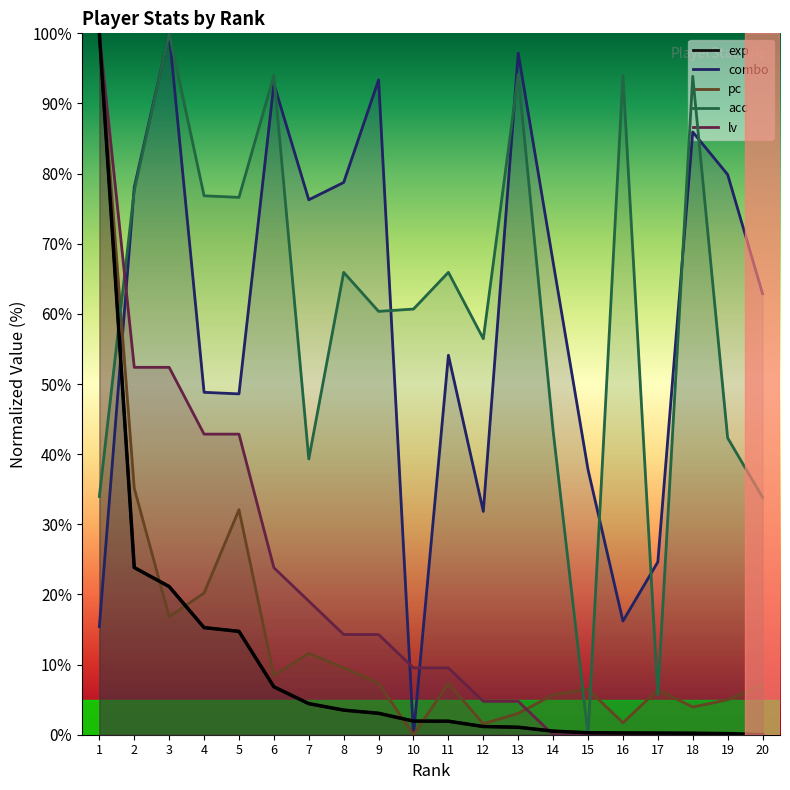

At which category is the sum across all series the highest?

1